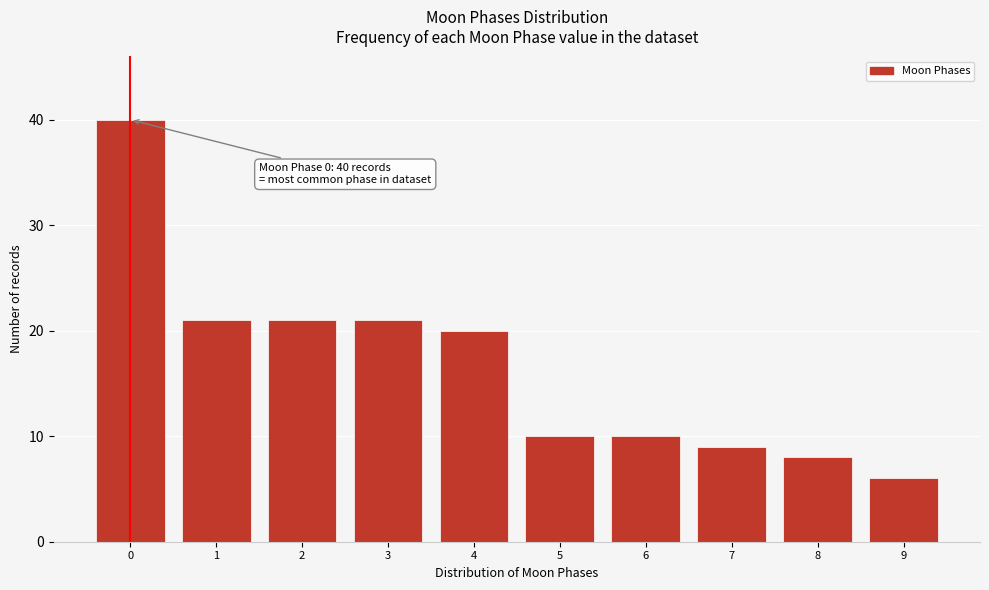

Reading left to right, extract all data points from this chart.

0=40	1=21	2=21	3=21	4=20	5=10	6=10	7=9	8=8	9=6